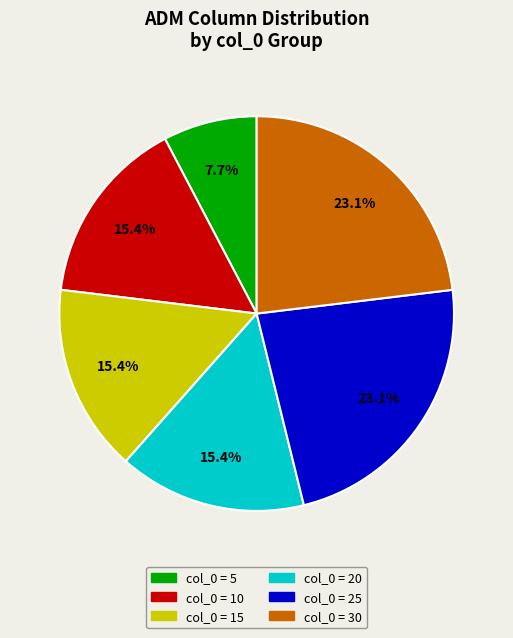

Count the number of slices in the pie.

6